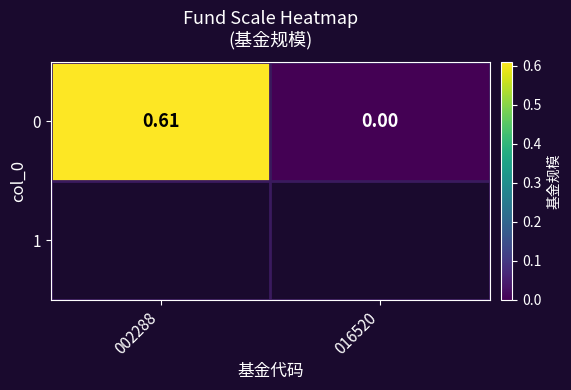

What is the difference between the values at 002288 and 016520?

0.6